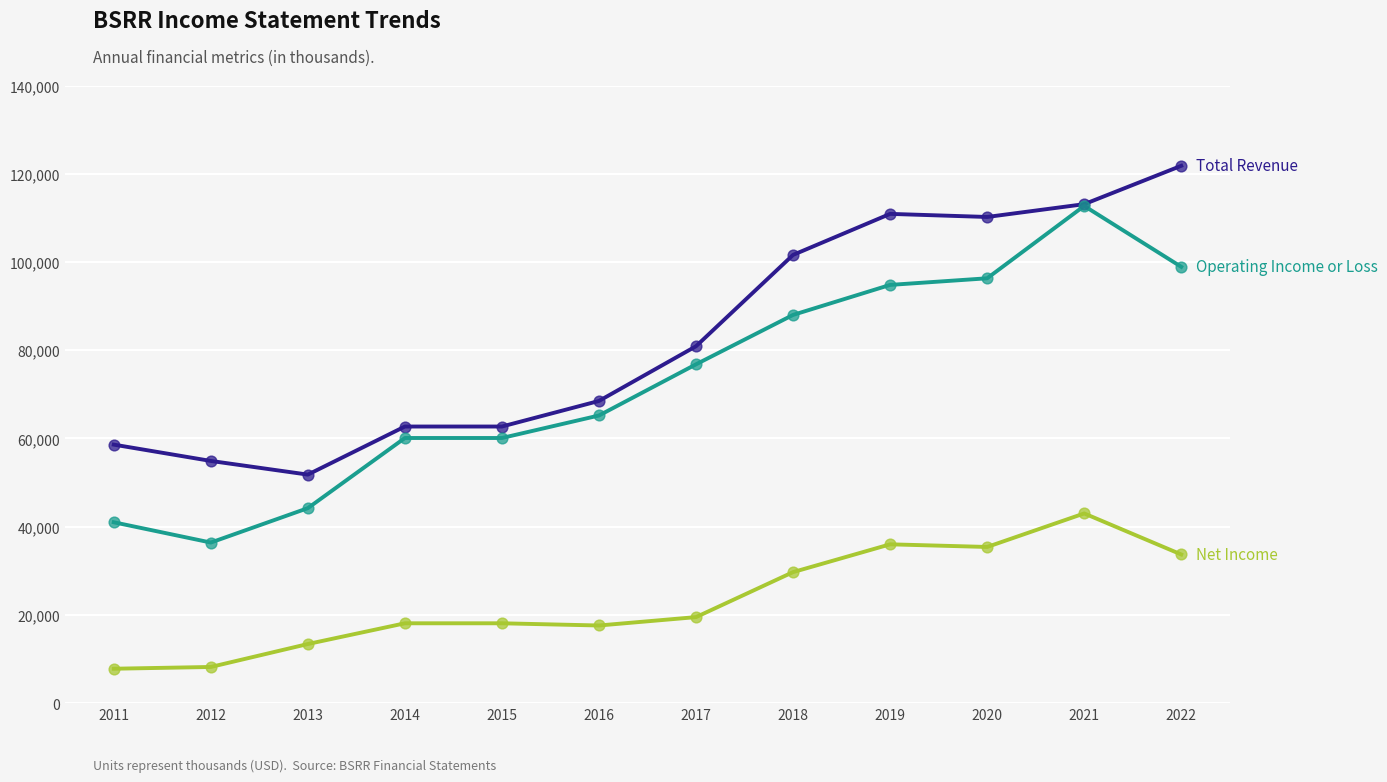

At which category is the sum across all series the highest?

2021